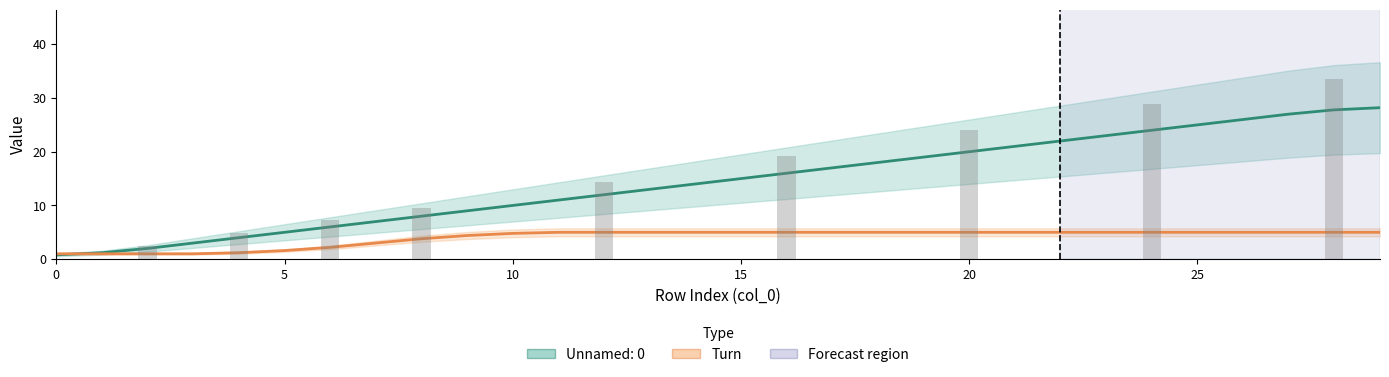

What is the label of the 14th bar from the right?

16